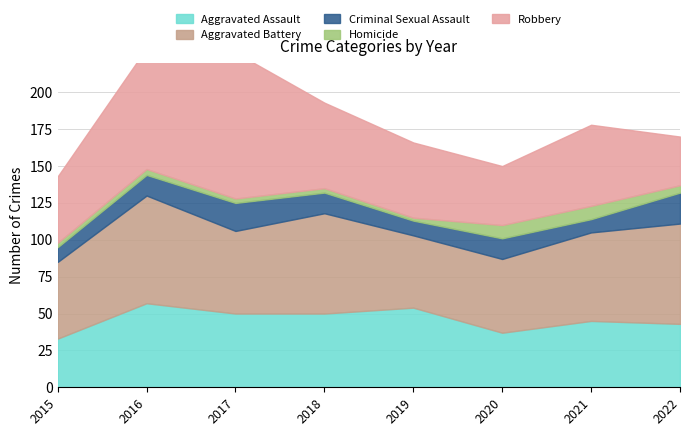

What value does the Criminal Sexual Assault series have at 2021, to the nearest 5?

10